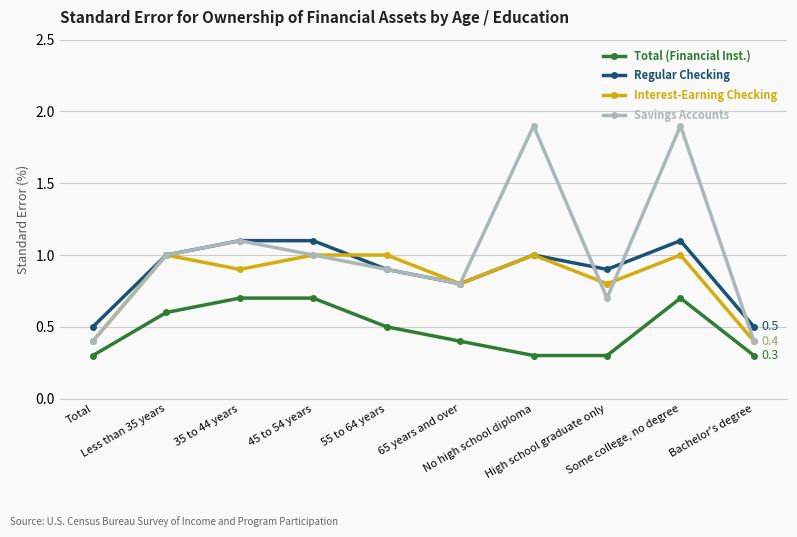

Read the Regular Checking value at High school graduate only.

0.9